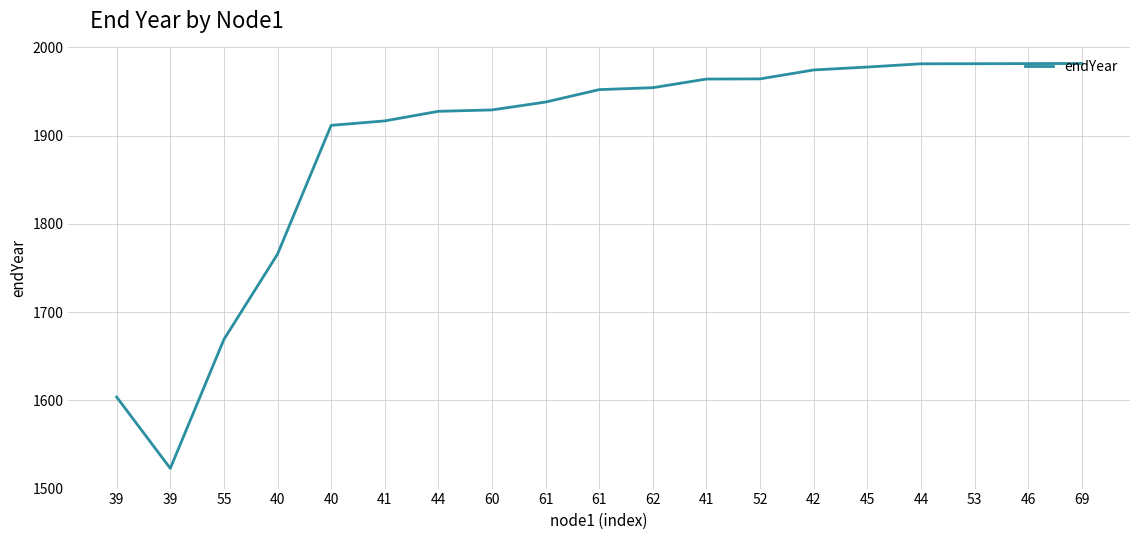

What is the minimum value shown in the chart?

1522.9